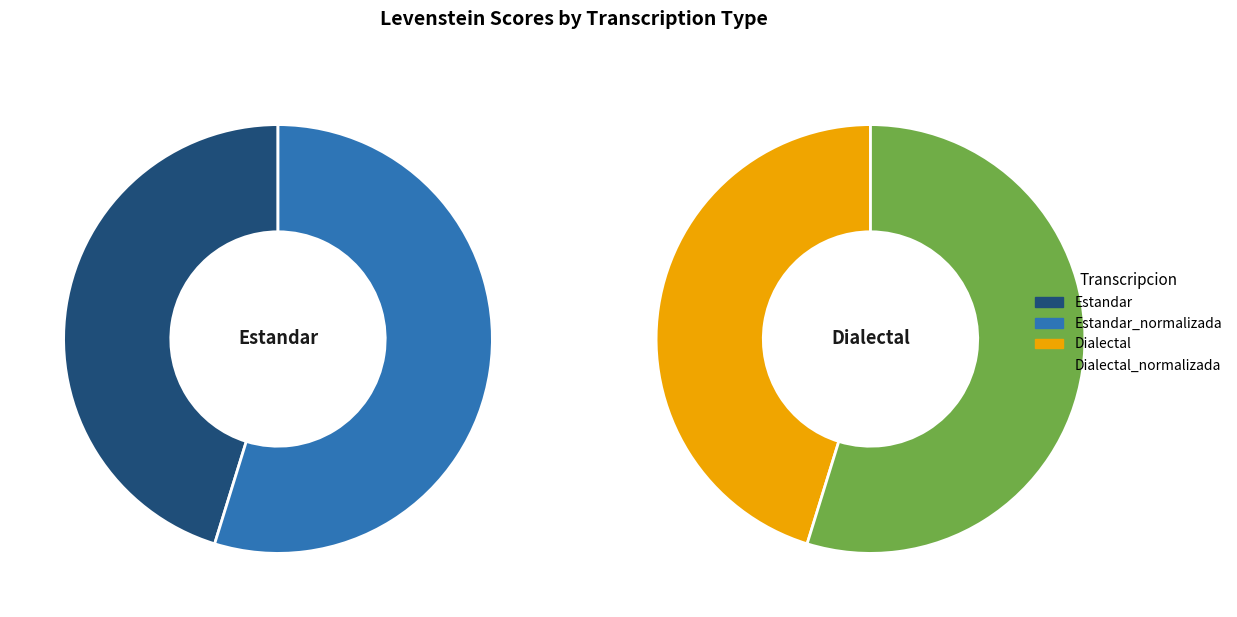

Approximately how many times larger is the value at Dialectal compared to Dialectal_normalizada?

0.8